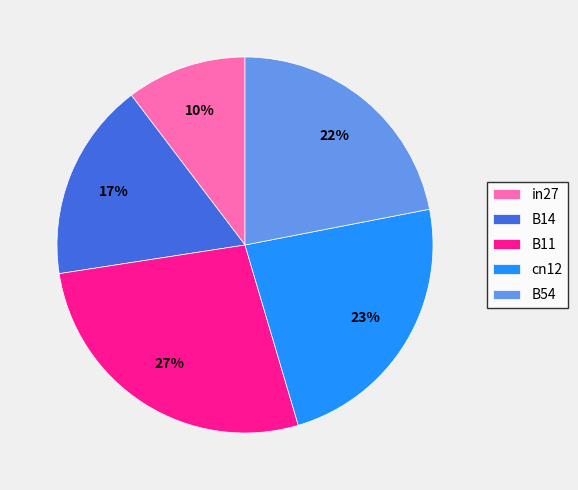

Rank the categories by value from lowest to highest.

in27, B14, B54, cn12, B11